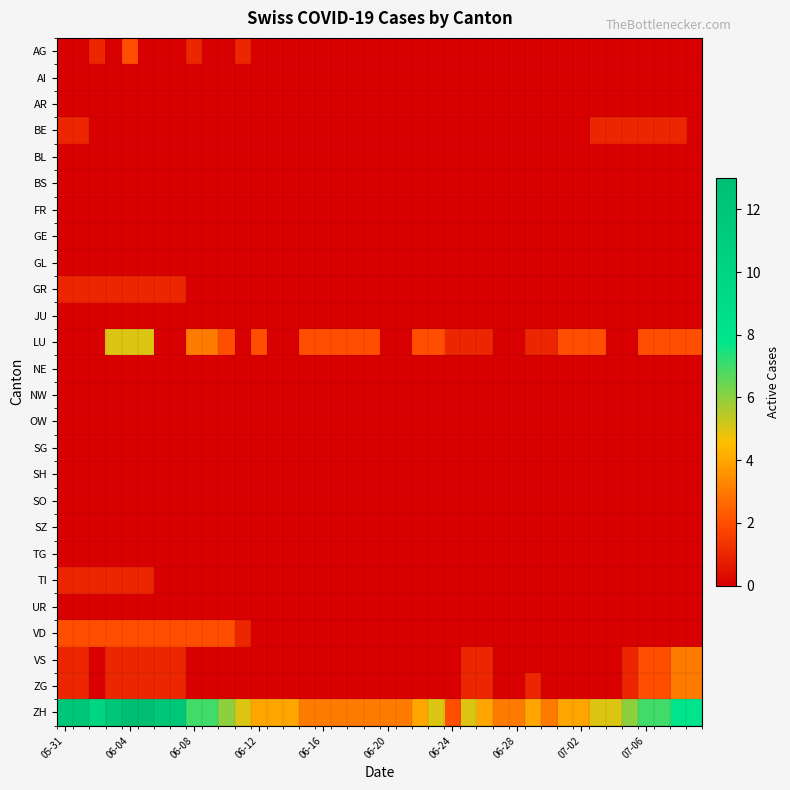

Which series has the widest spread of values?

ZH